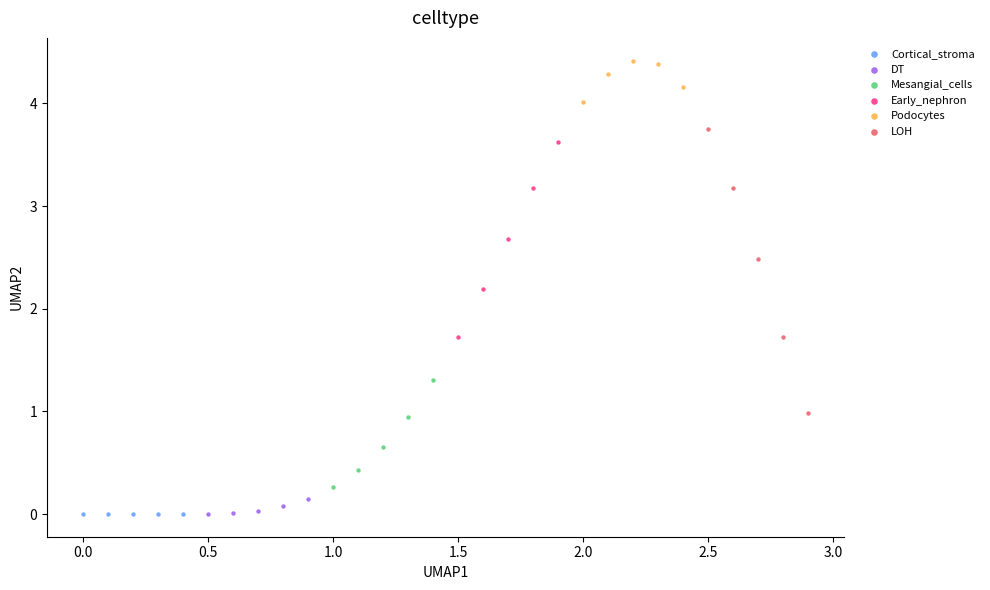

What are all the series names shown in the legend?

Cortical_stroma, DT, Mesangial_cells, Early_nephron, Podocytes, LOH